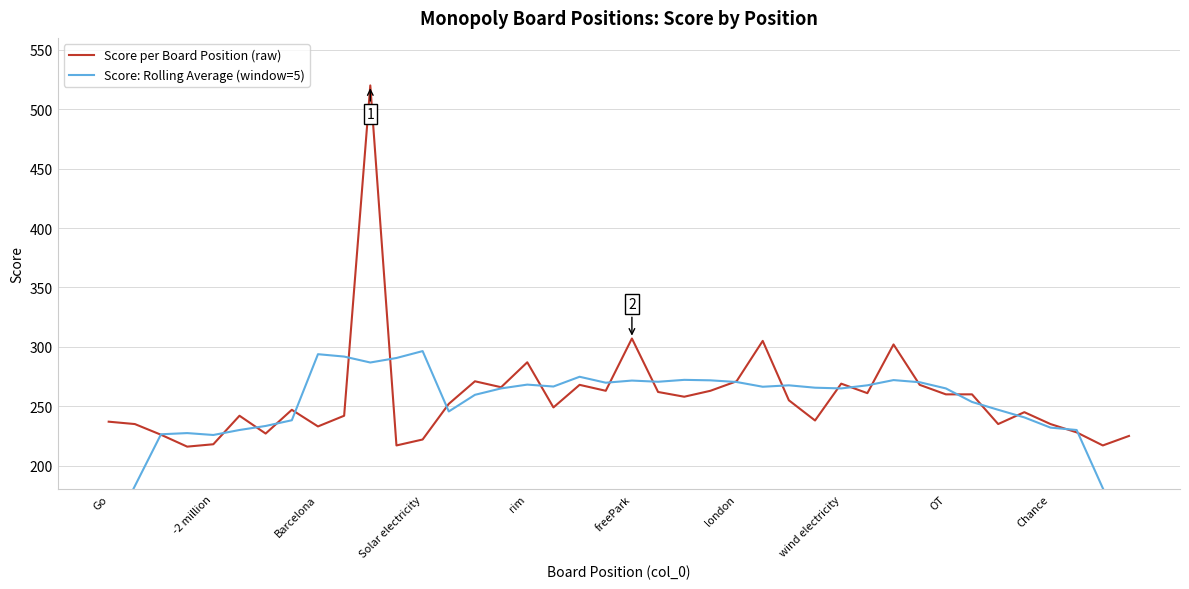

What is the minimum value for Score per Board Position (raw)?

216